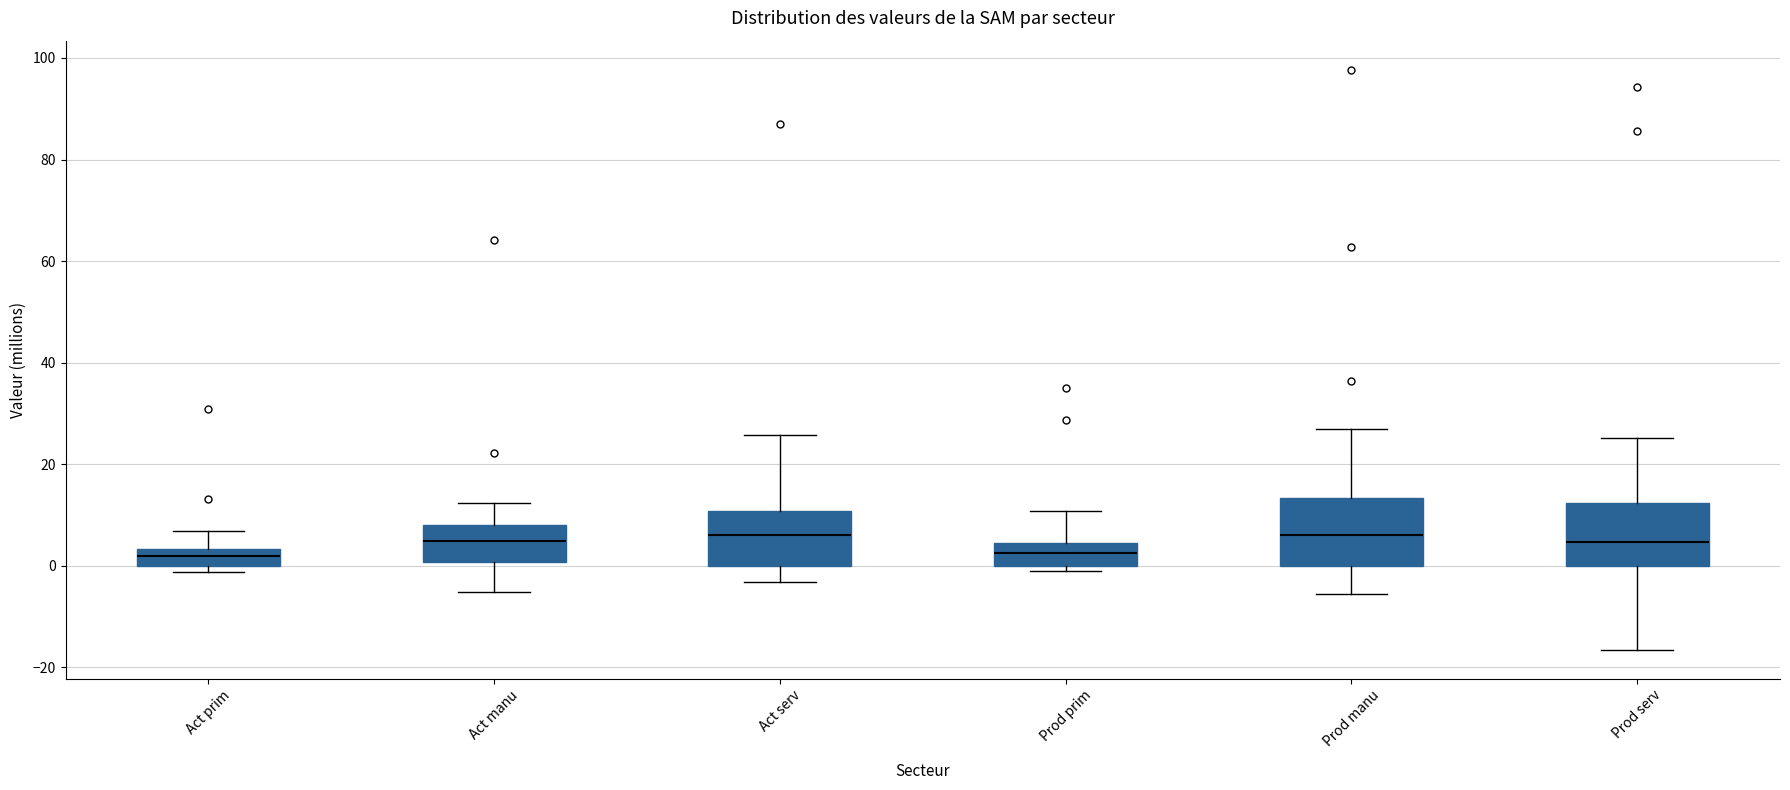

Reading left to right, transcribe this box plot: for each box, give where its median line is, the range the box spans, and where its two whiskers end, as read against the y-axis. The values are not printed on the chart, so give them approximately, as read against the axis.

Act prim: median 2, box 0 to 4, whiskers -2 to 6
Act manu: median 4, box 0 to 8, whiskers -6 to 12
Act serv: median 6, box 0 to 10, whiskers -4 to 26
Prod prim: median 2, box 0 to 4, whiskers -2 to 10
Prod manu: median 6, box 0 to 14, whiskers -6 to 26
Prod serv: median 4, box 0 to 12, whiskers -16 to 26